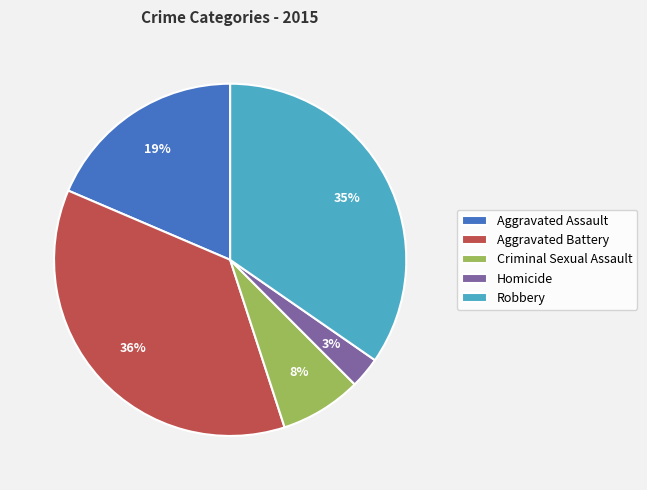

How many segments does this pie chart have?

5